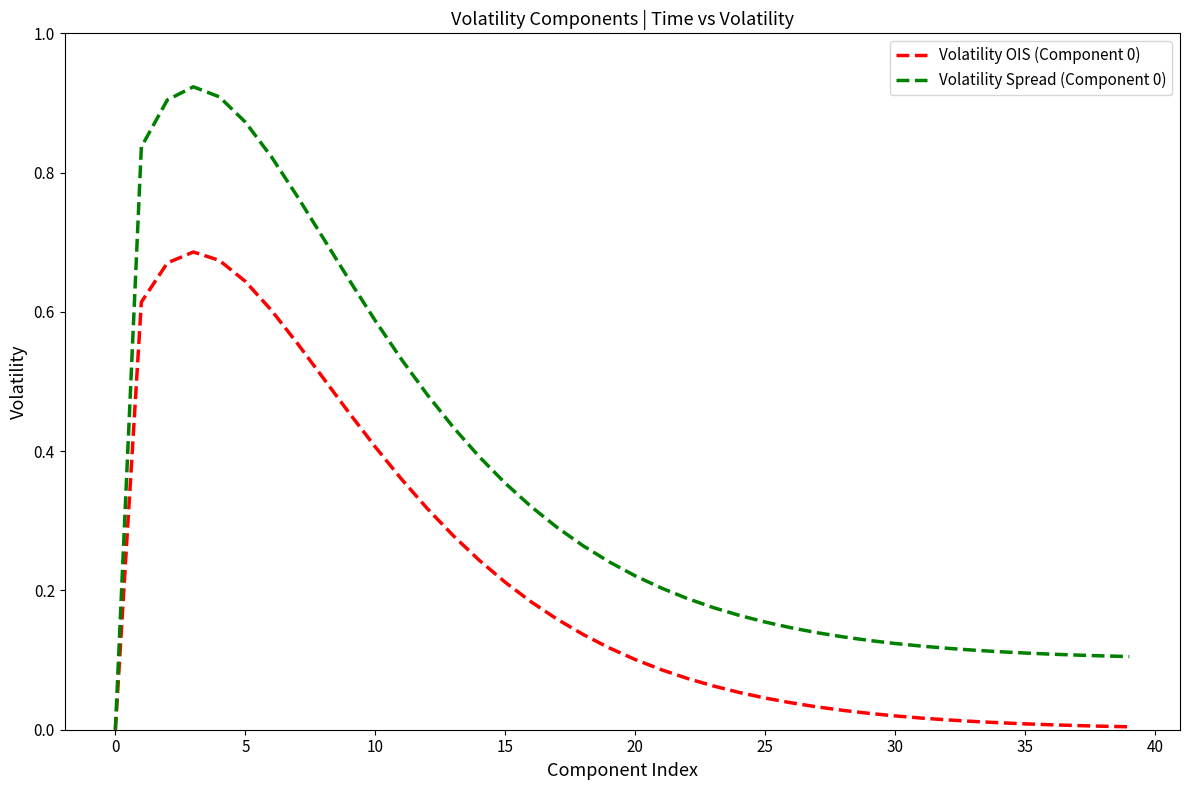

How many lines are shown in the chart?

2